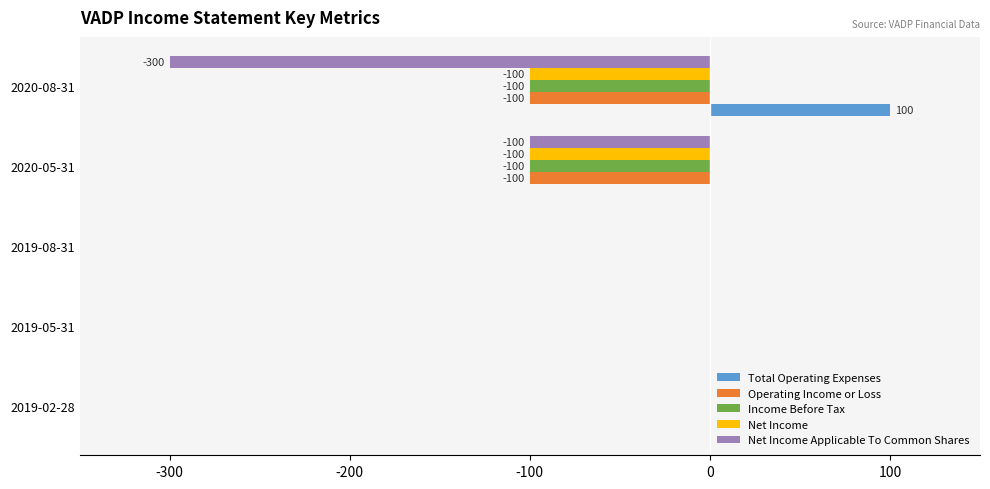

What is the greatest value displayed?

100